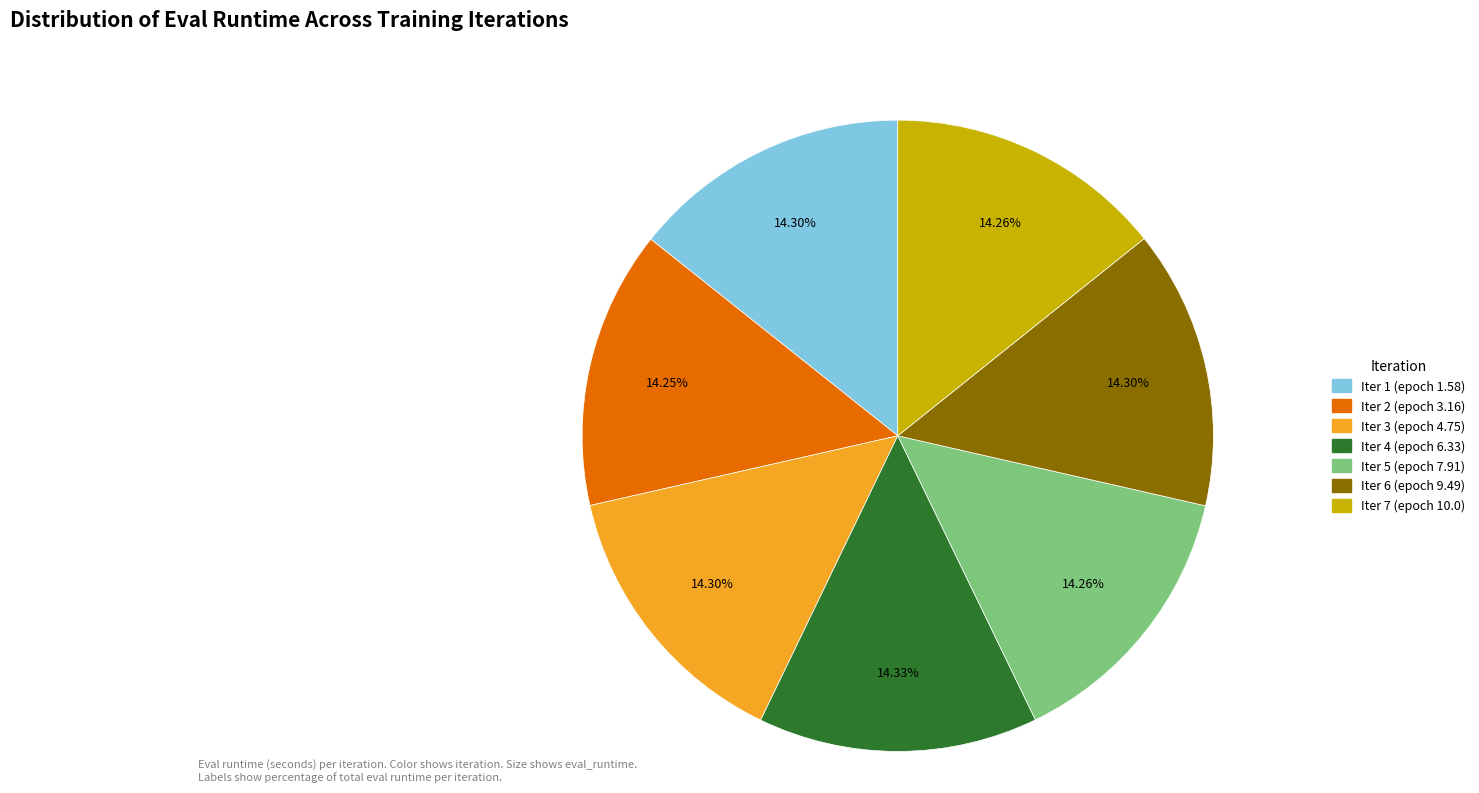

What percentage do Iter 2 (epoch 3.16) and Iter 1 (epoch 1.58) together represent?

28.5%